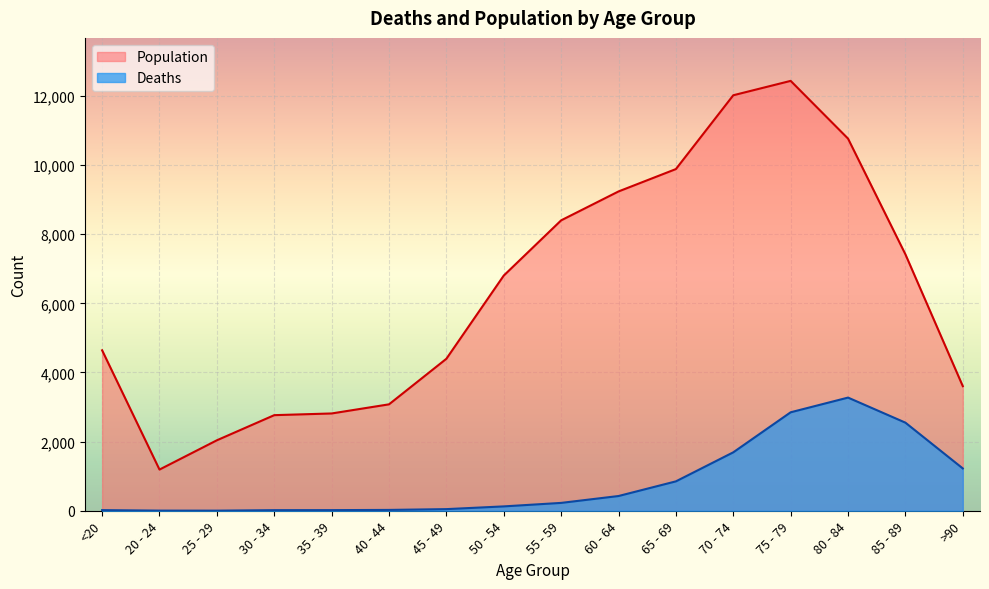

True or false: Population and Deaths intersect in this chart.

False